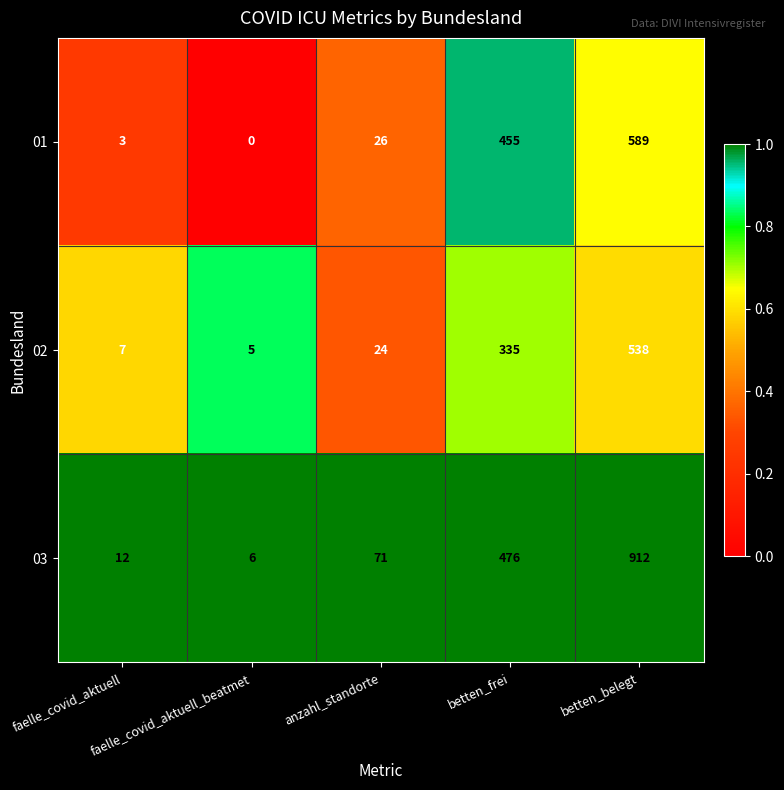

What is the sum of all 02 values?

909